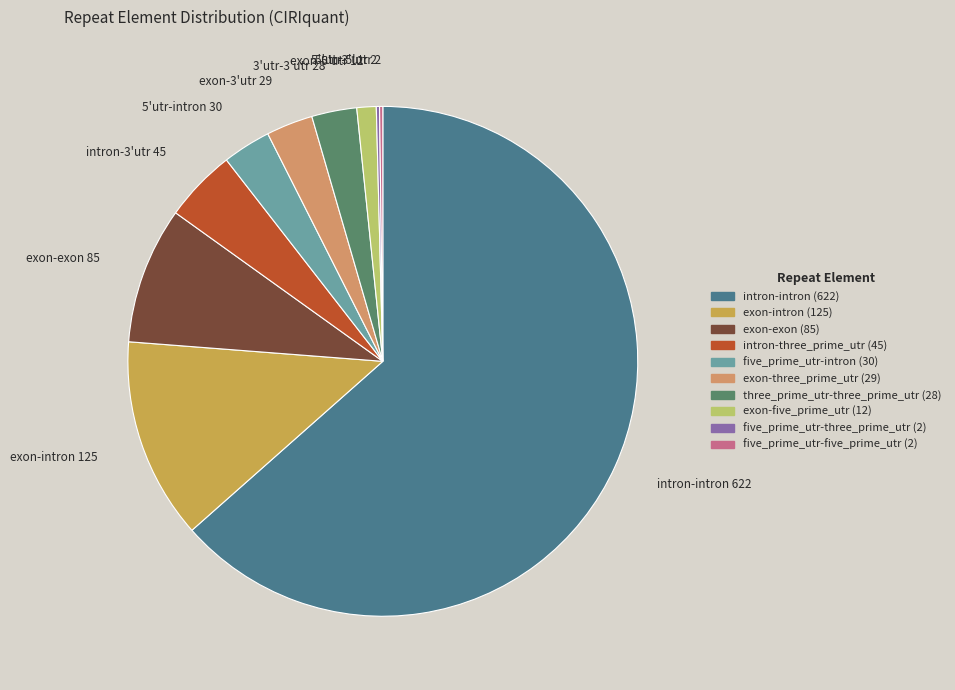

Which category has the biggest portion of the pie?

intron-intron 622